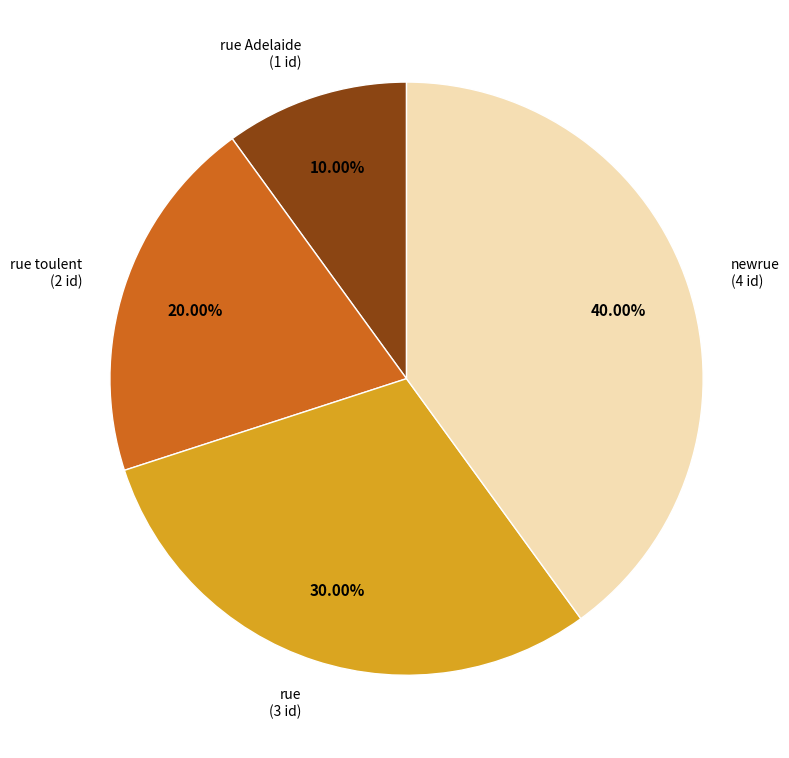

Does any single category account for the majority?

No